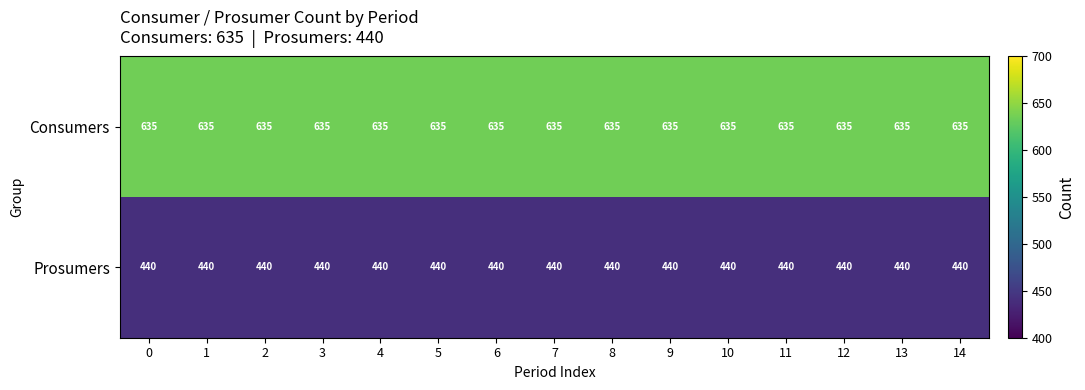

Count the number of categories in the chart.

15